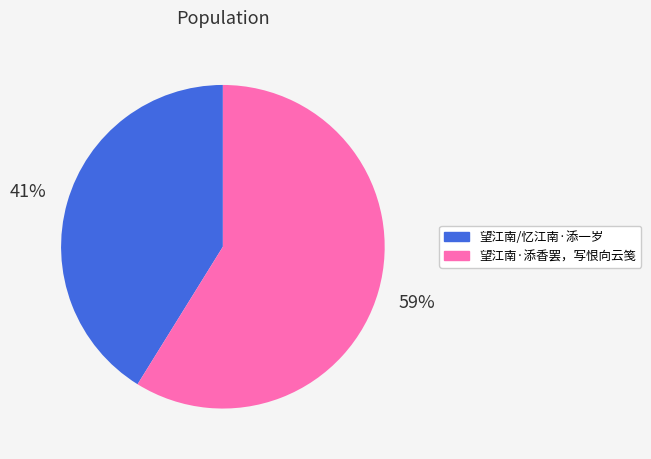

What is the ratio of the value at 望江南·添香罢，写恨向云笺 to the value at 望江南/忆江南·添一岁?

1.4